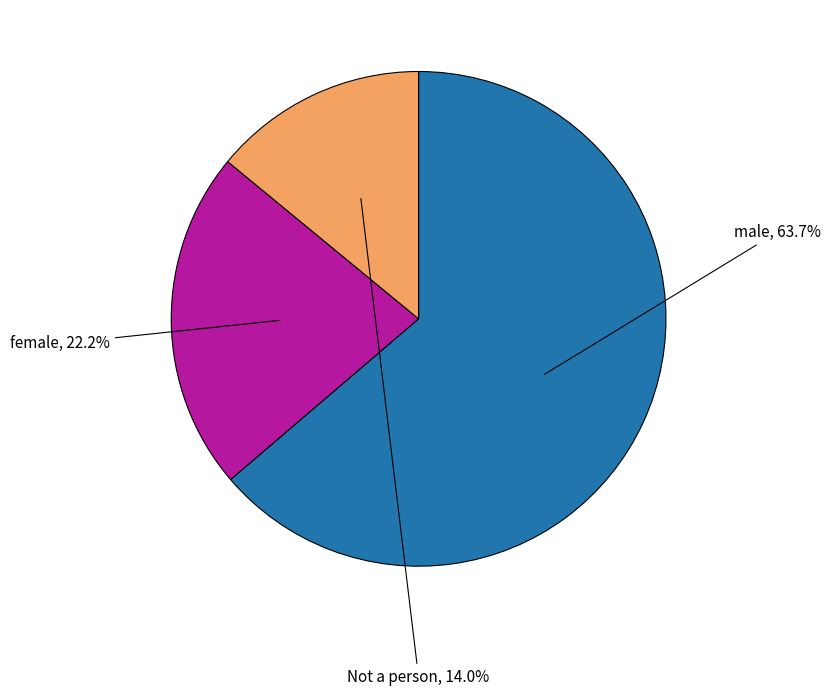

Is there a majority slice in this chart?

Yes